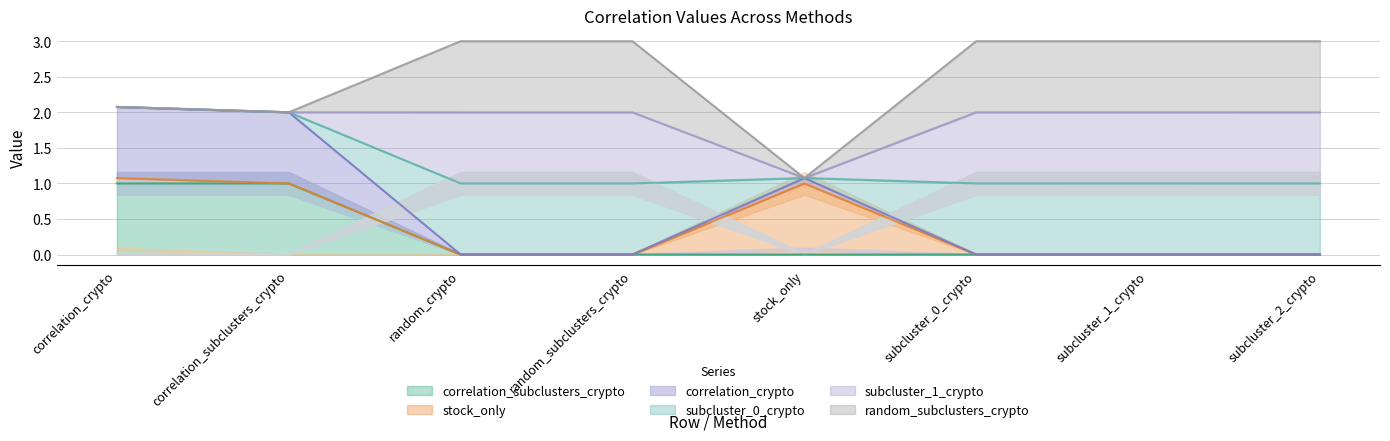

What is the label of the 4th point from the right?

stock_only